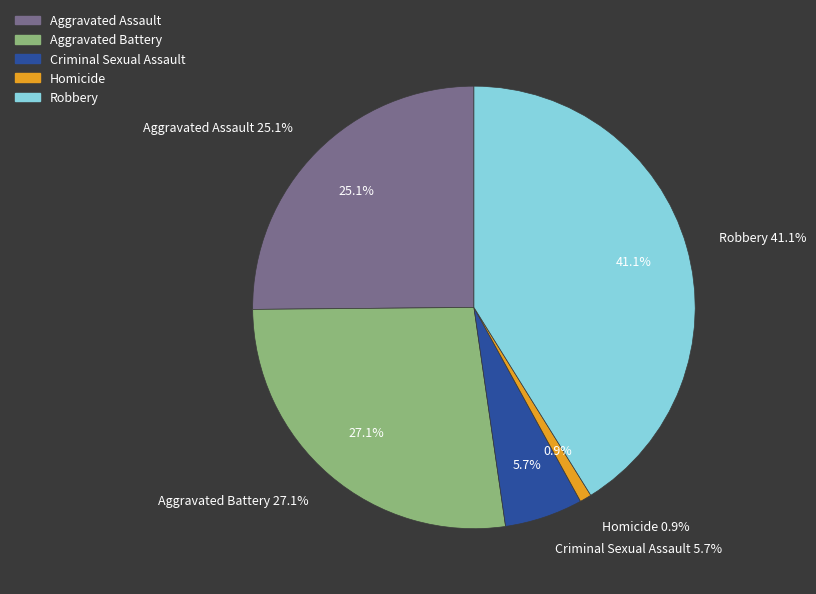

What percentage is the Criminal Sexual Assault slice, to the nearest percent?

6%